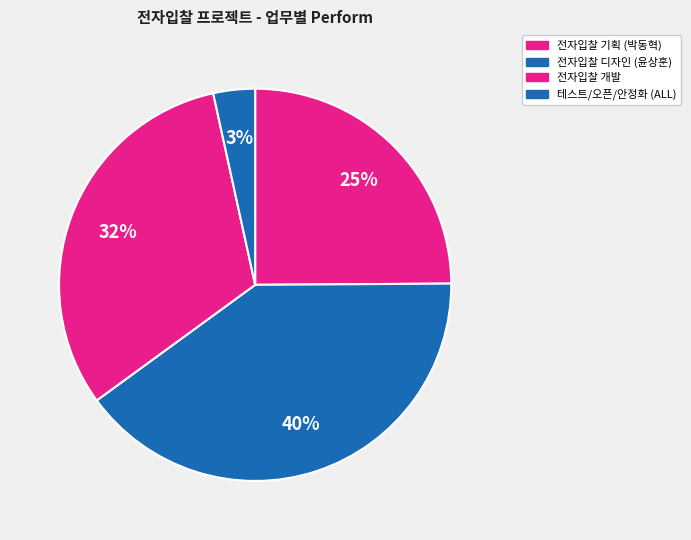

Is it true that 테스트/오픈/안정화 (ALL) is 12% of the pie?

False